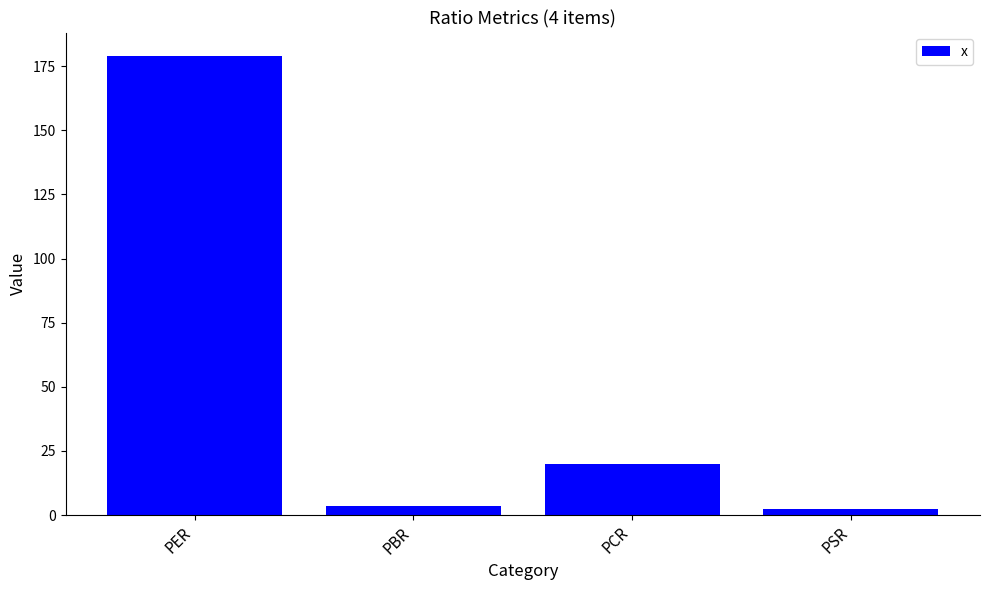

What is the value of the 1st bar from the left?

179.1